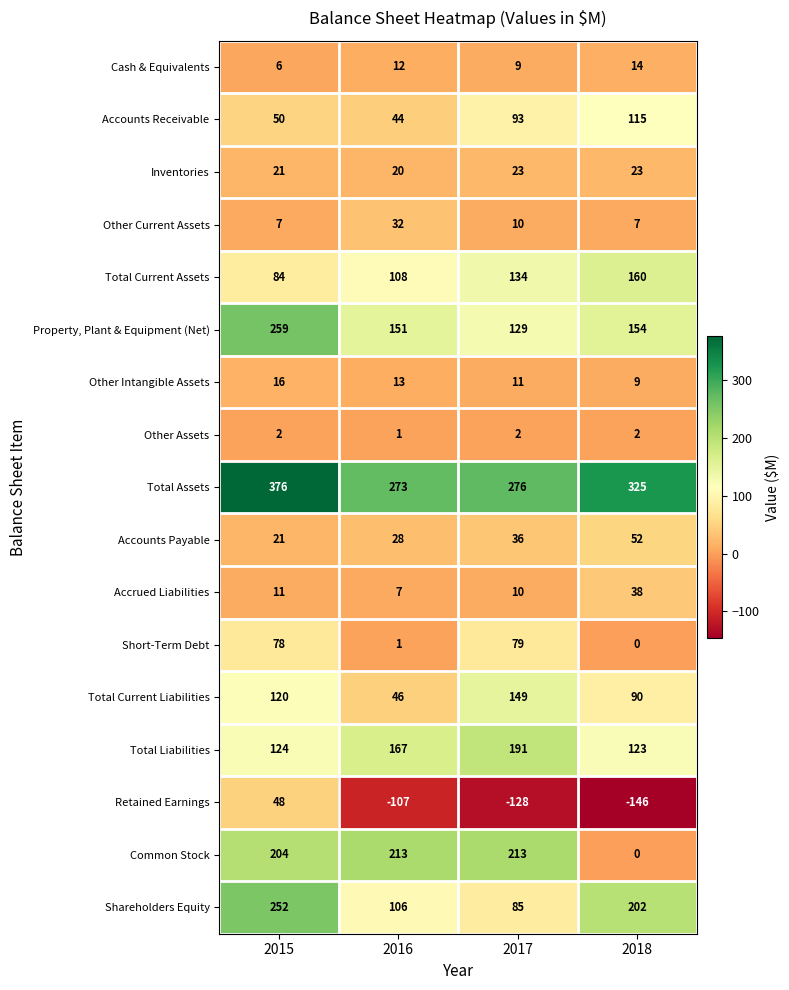

Is it true that Cash & Equivalents equals 2 at 2015?

False